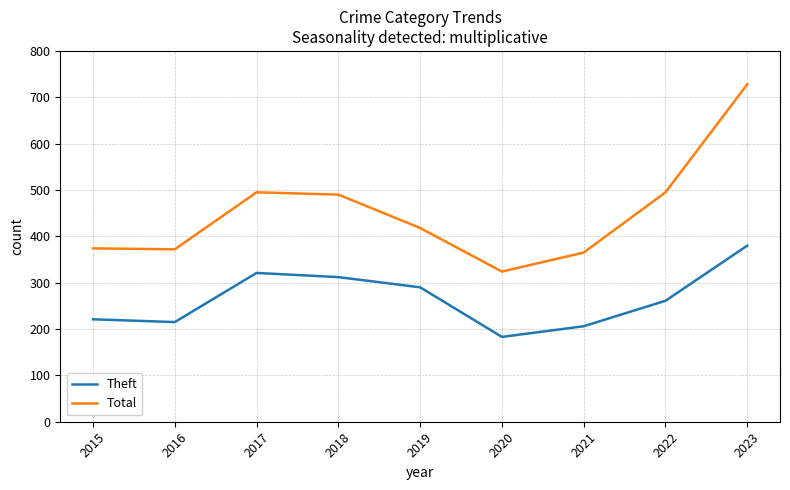

True or false: Theft and Total intersect in this chart.

False